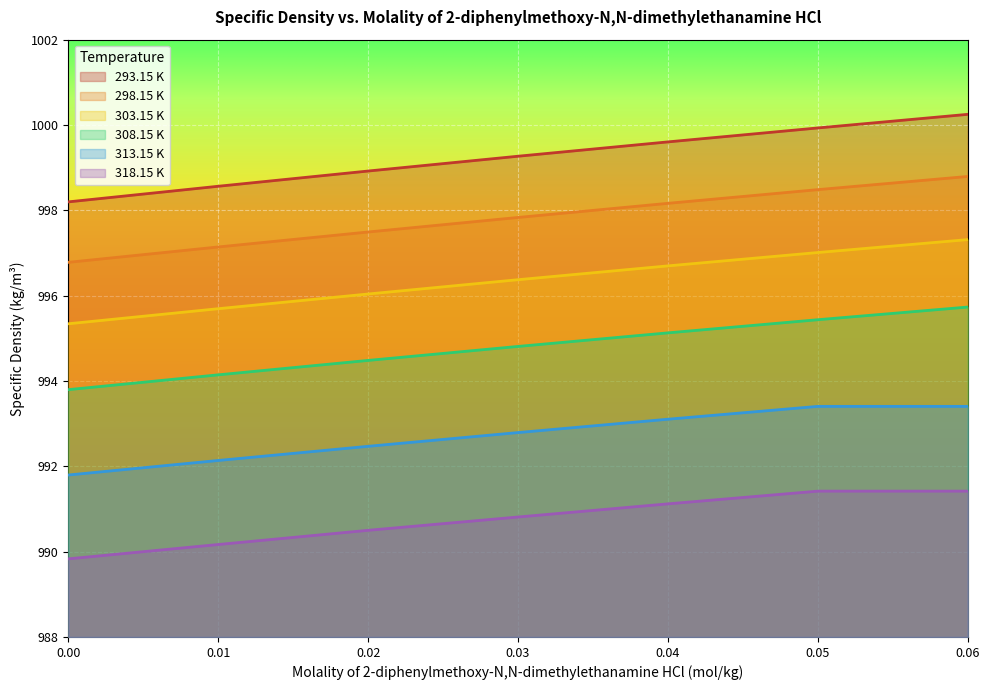

At which label is 298.15 K closest to 997?

0.01